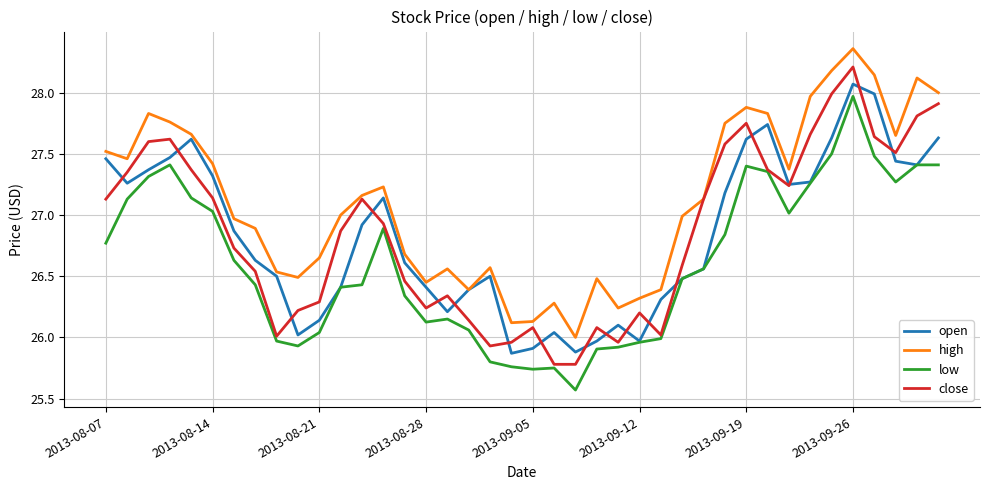

Which series has the largest range (max minus min)?

close